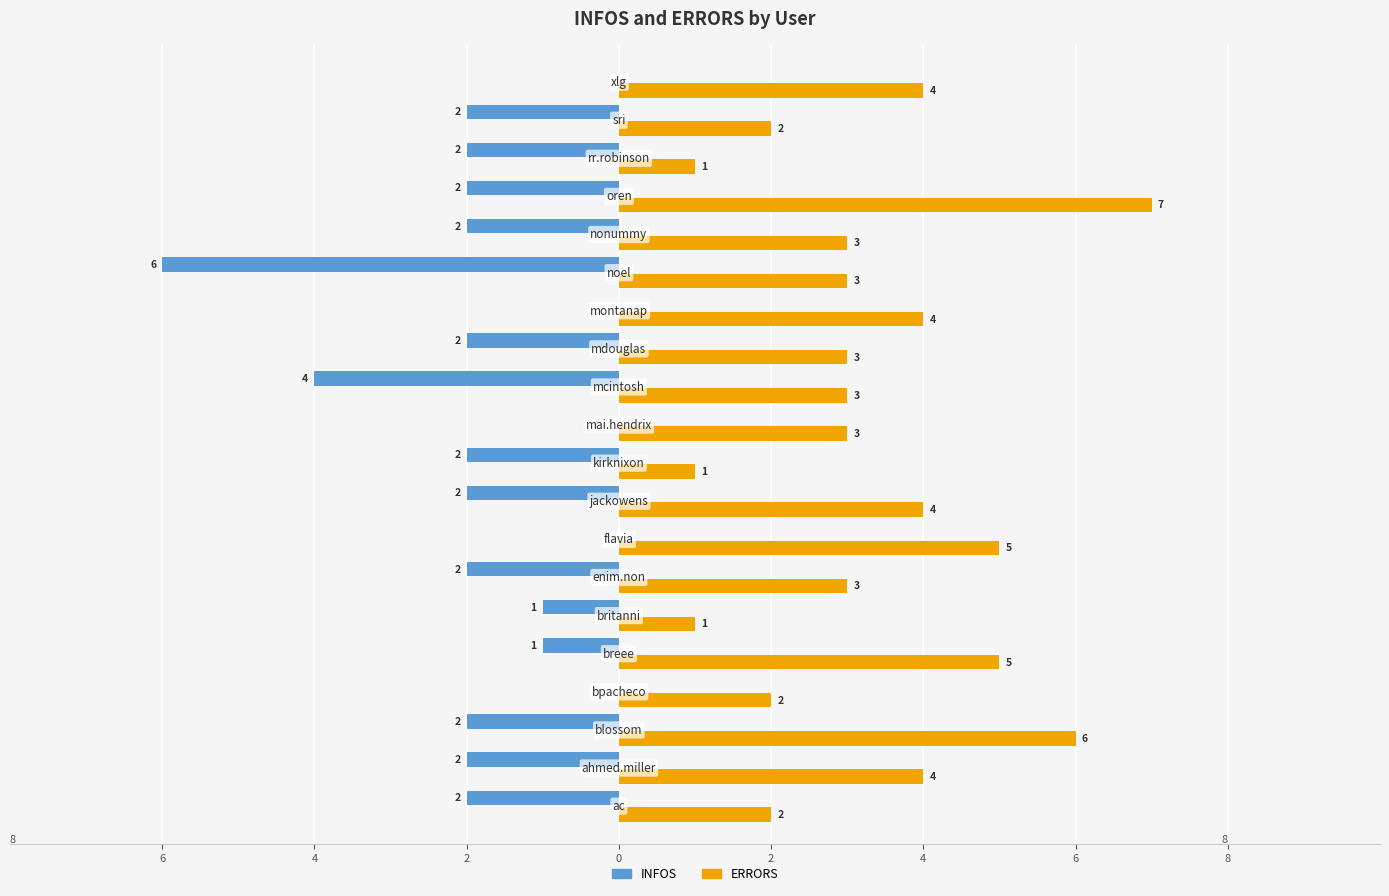

What are all the series names shown in the legend?

INFOS, ERRORS